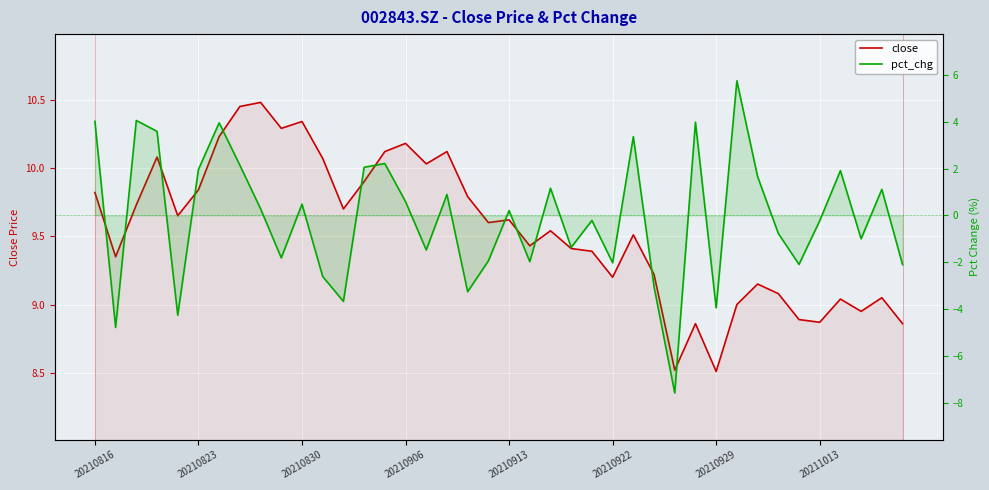

Which series has the largest total across all categories?

close